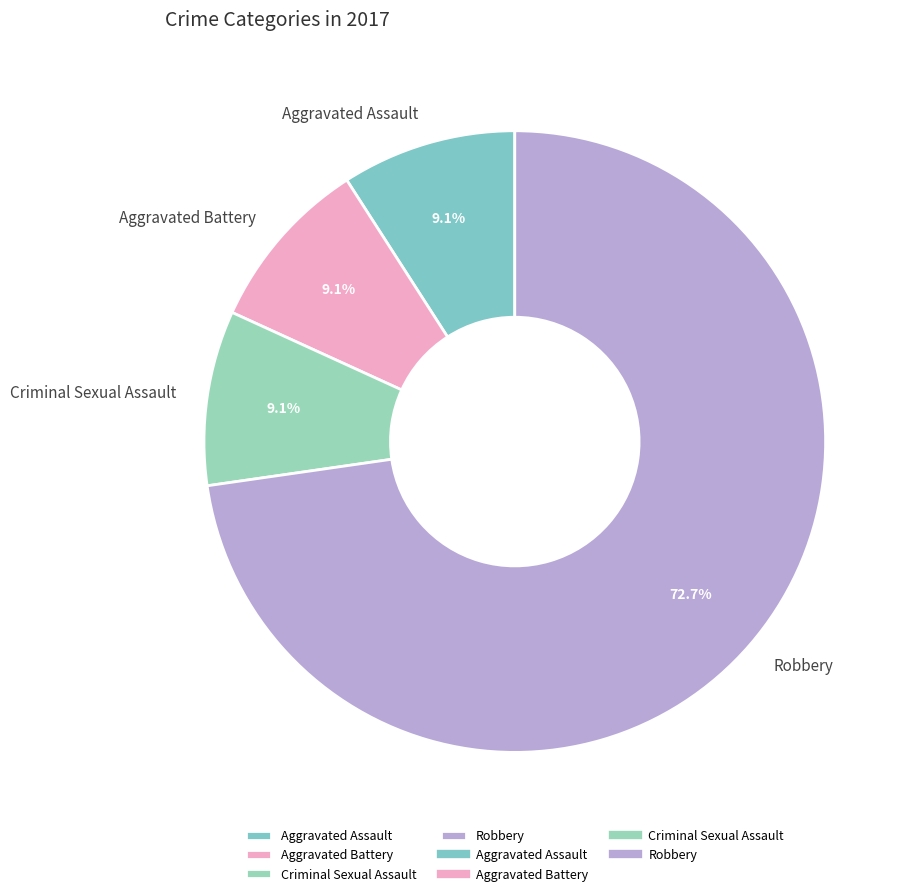

Which category has the biggest portion of the pie?

Robbery